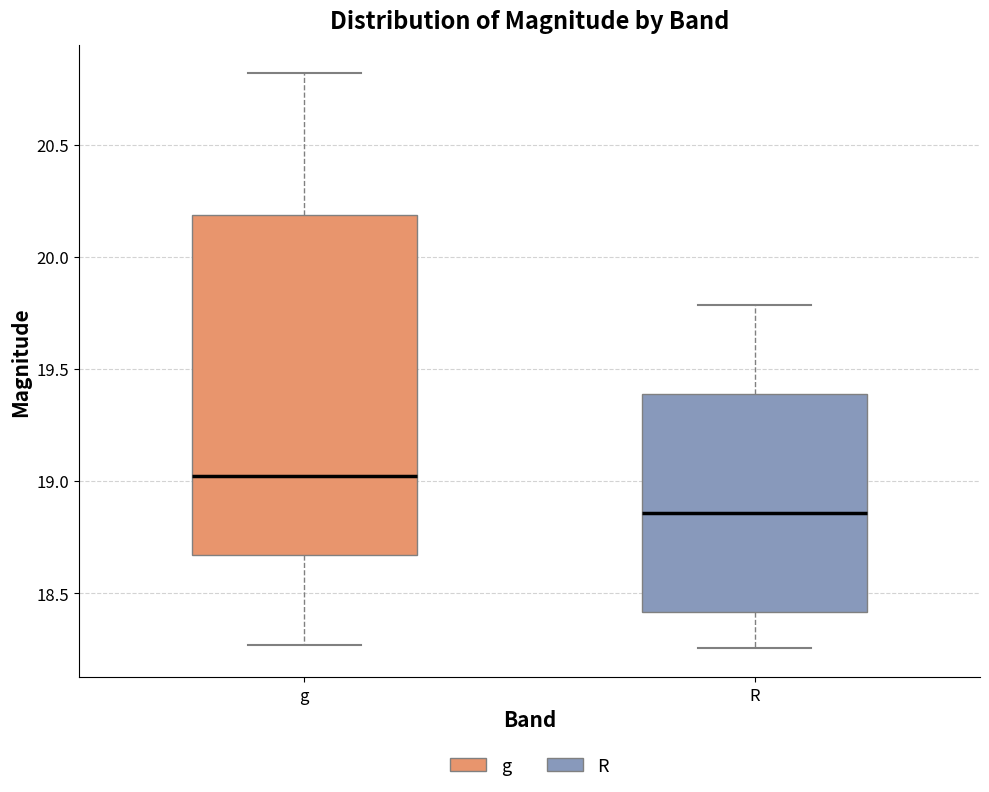

Reading left to right, transcribe this box plot: for each box, give where its median line is, the range the box spans, and where its two whiskers end, as read against the y-axis. The values are not printed on the chart, so give them approximately, as read against the axis.

g: median 19.00, box 18.65 to 20.20, whiskers 18.25 to 20.80
R: median 18.85, box 18.40 to 19.40, whiskers 18.25 to 19.80